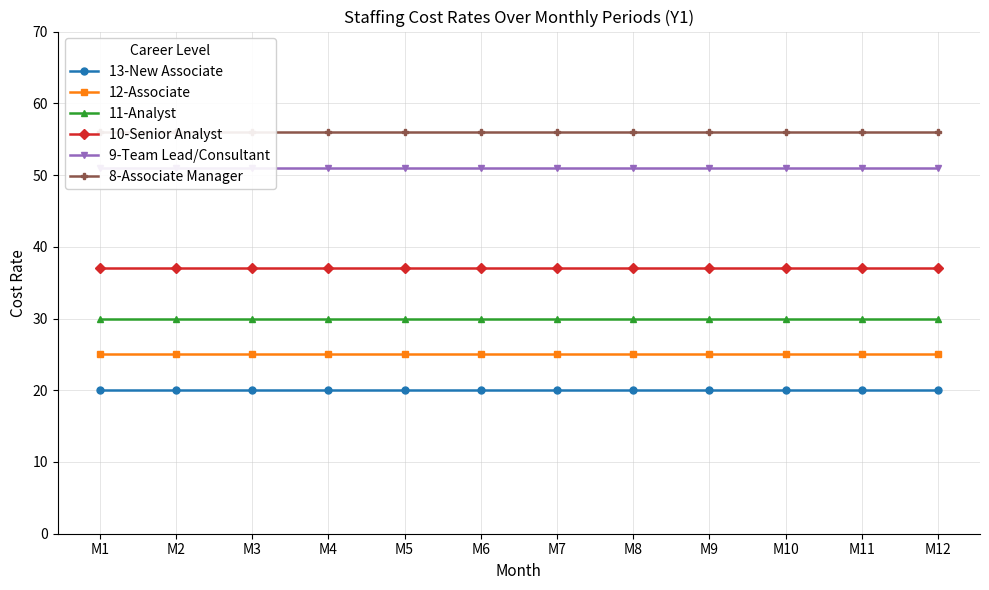

Is it true that 8-Associate Manager equals 18 at M7?

False